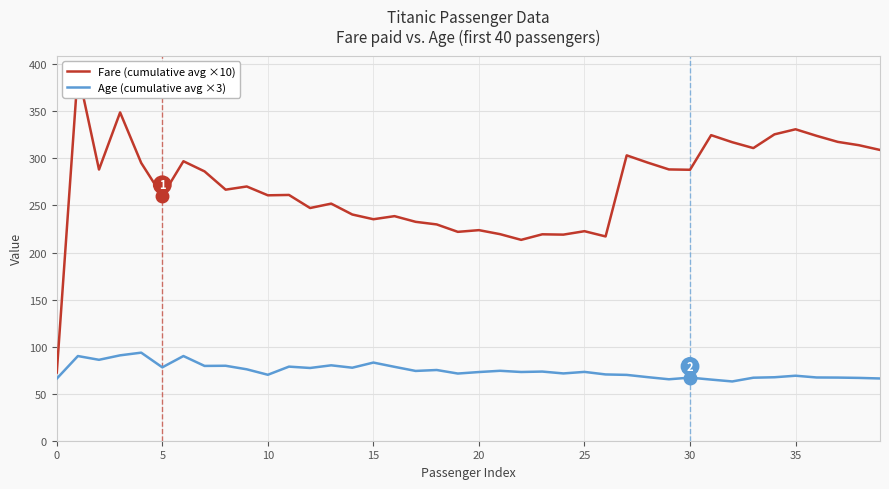

What is the minimum value for Fare (cumulative avg ×10)?

72.5